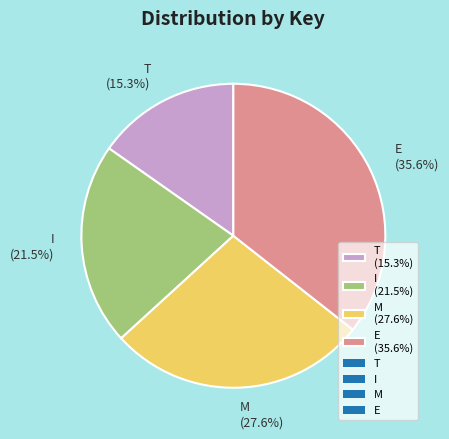

Does E represent more than half of the total?

No